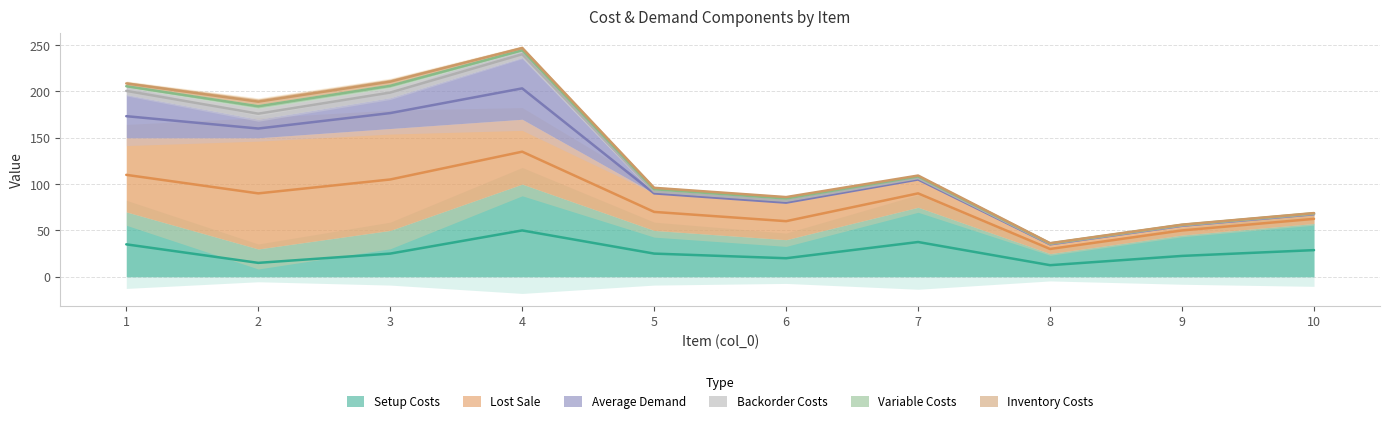

At which category does BackorderCosts reach its first local peak?

2